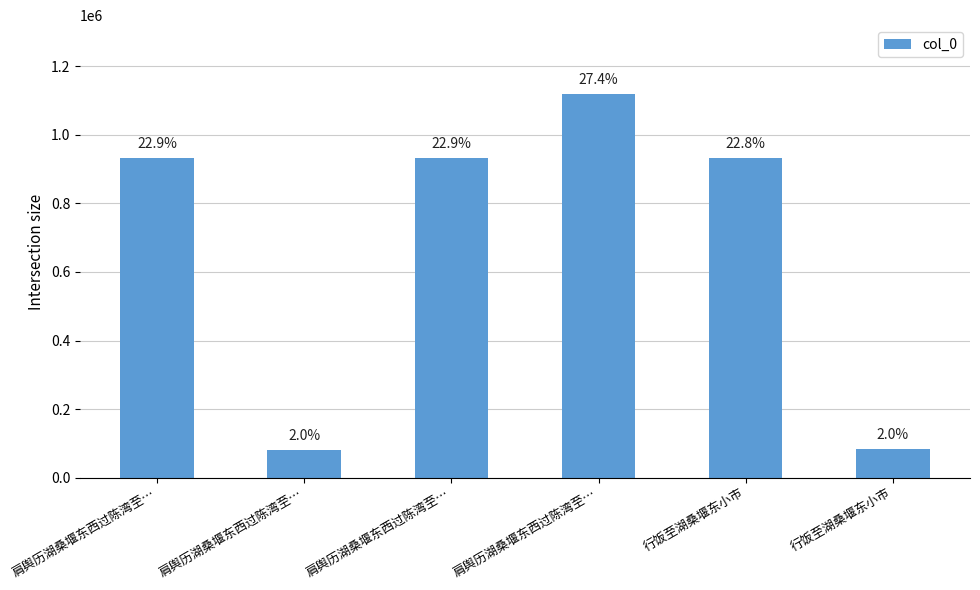

What is the change in value from 肩舆历湖桑堰东西过陈湾至… to 肩舆历湖桑堰东西过陈湾至…?

+1037072